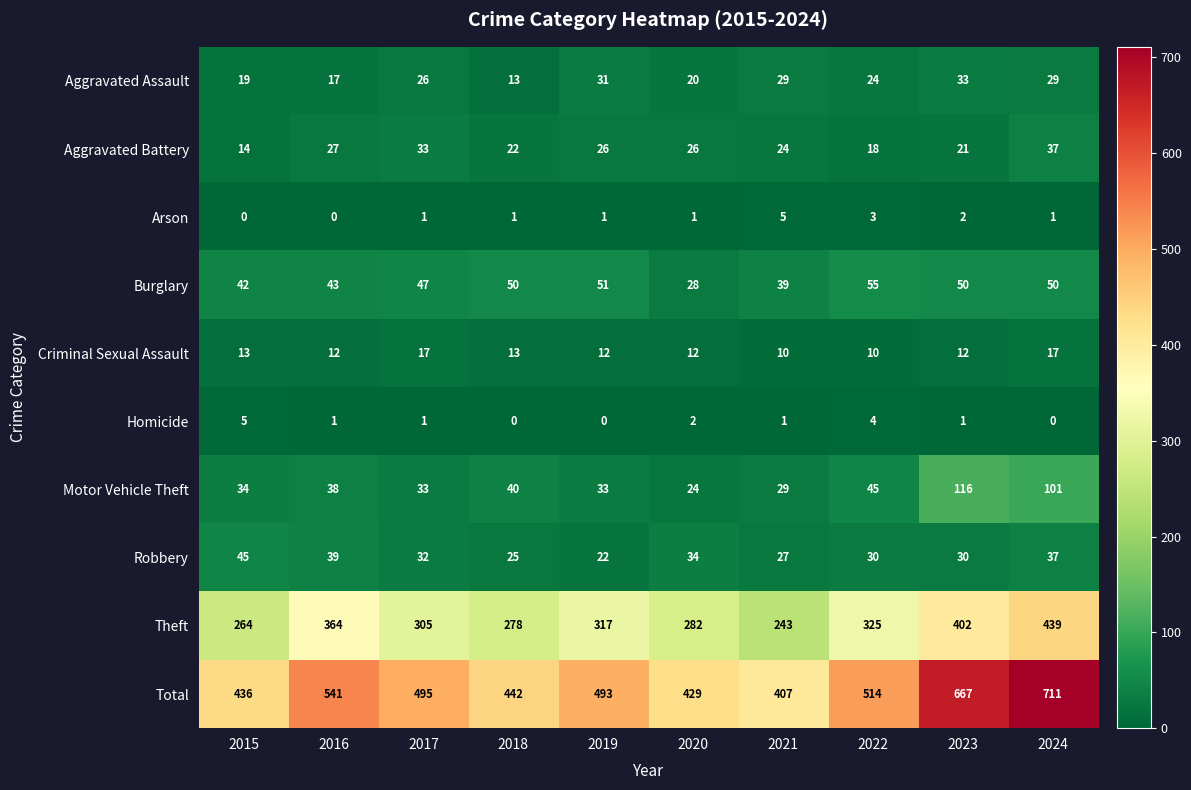

What is the sum of the Motor Vehicle Theft values at 2024 and 2023?

217